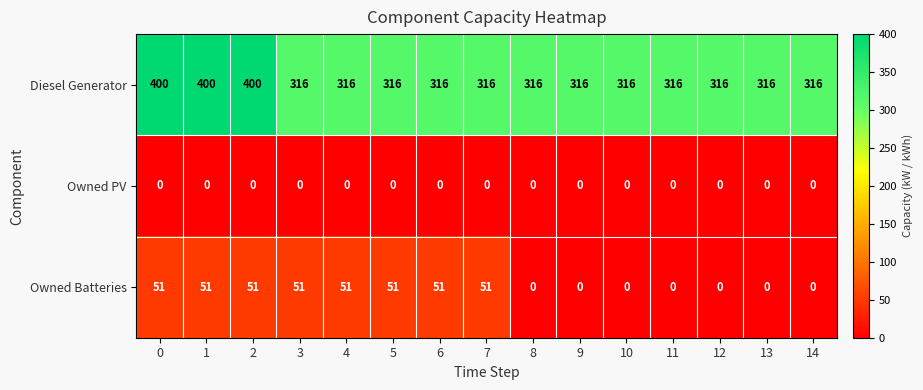

Which series has the largest range (max minus min)?

Diesel Generator